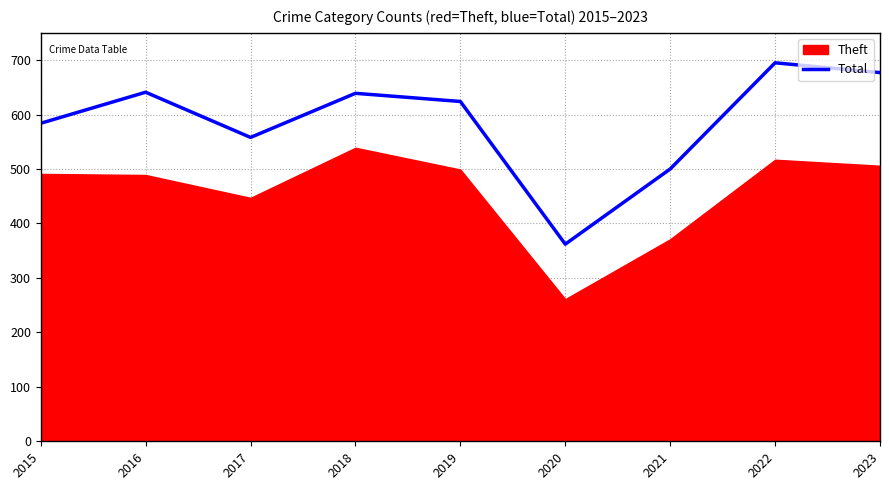

At which label is the value closest to 528?

2021